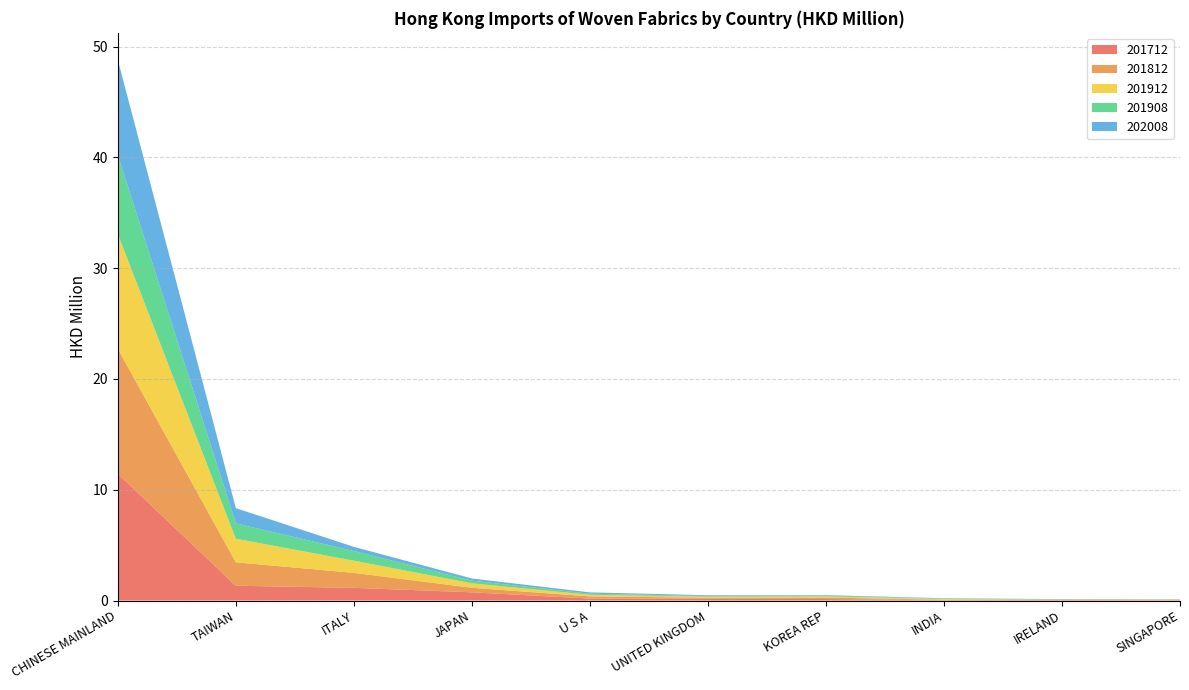

Reading right to left, what are all the values shown in this chart?

201712: 0.0	0.1	0.0	0.1	0.2	0.2	0.7	1.1	1.3	11.4
201812: 0.0	0.0	0.0	0.1	0.1	0.2	0.4	1.4	2.1	11.3
201912: 0.0	0.0	0.1	0.1	0.1	0.1	0.4	1.1	2.1	10.4
201908: 0.0	0.0	0.1	0.1	0.1	0.1	0.2	0.9	1.4	7.1
202008: 0.0	0.0	0.0	0.0	0.1	0.1	0.2	0.4	1.4	8.6